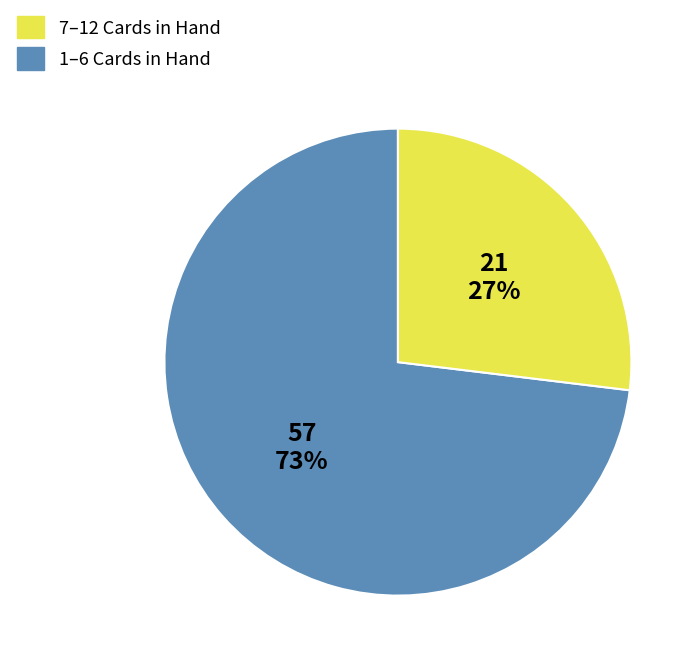

To the nearest percent, what is the difference between the largest and smallest slice percentages?

46%